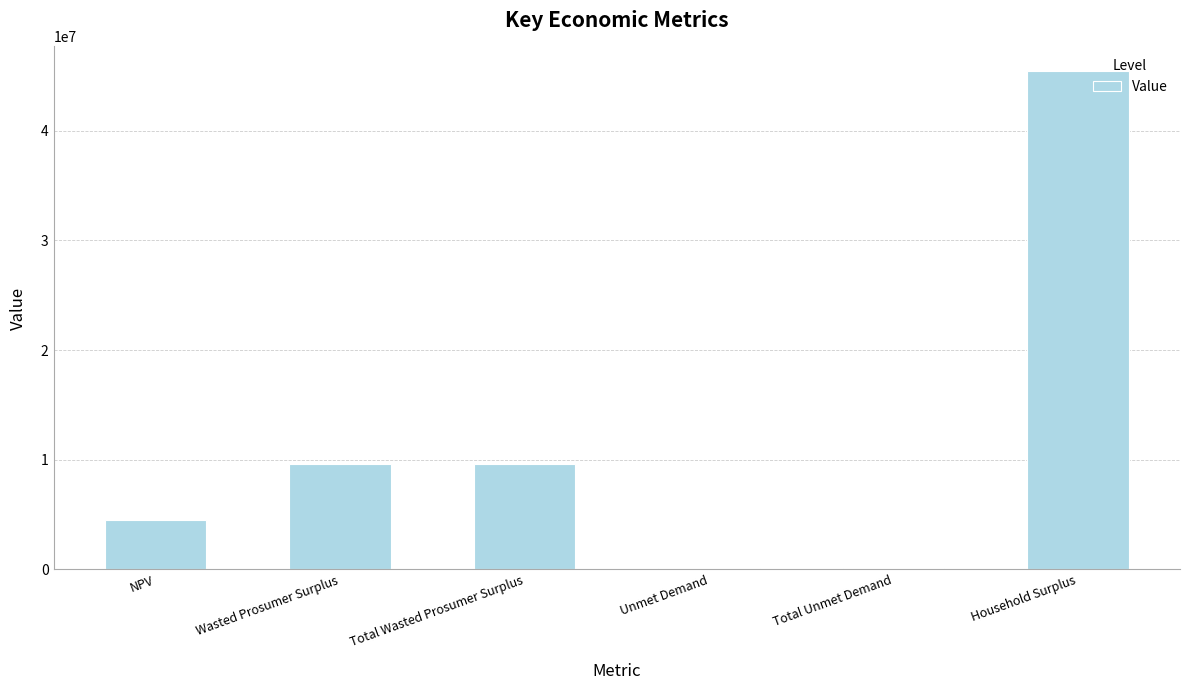

Which category has the highest value across all series?

Household Surplus